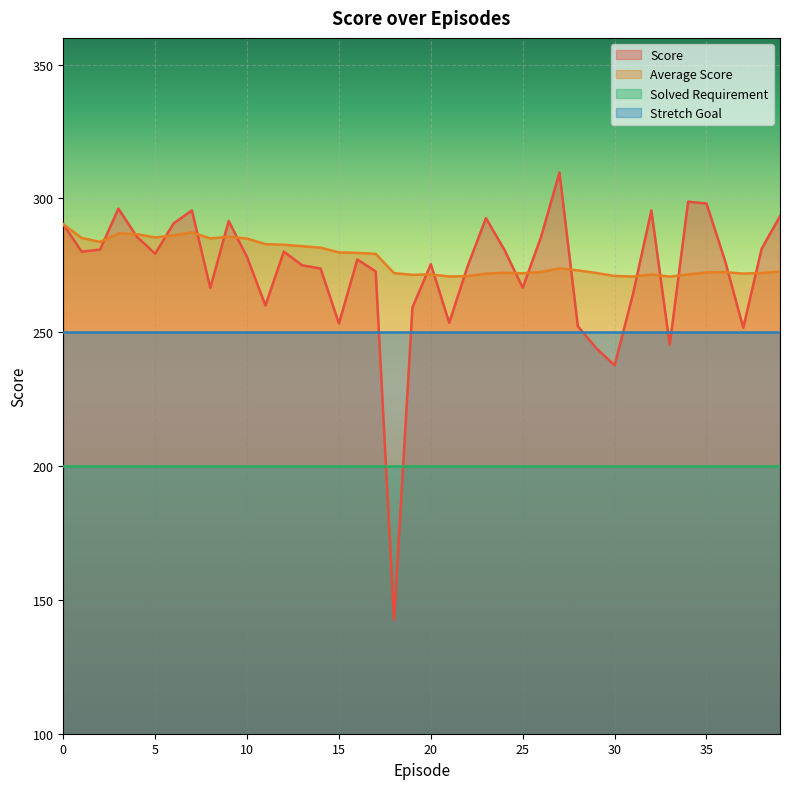

What is the average value of the Score series?

272.7